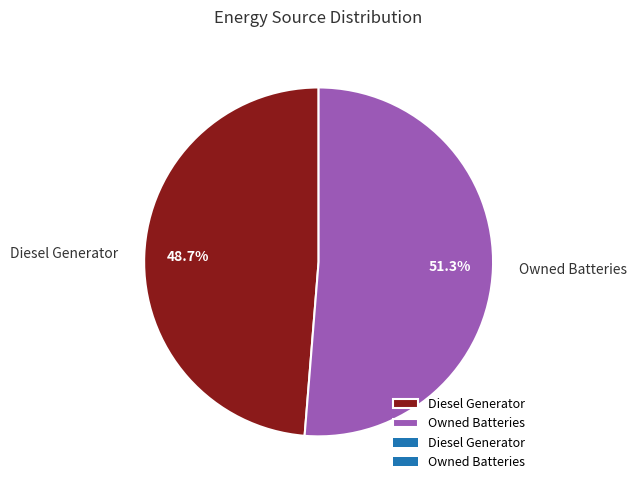

Count the number of slices in the pie.

2